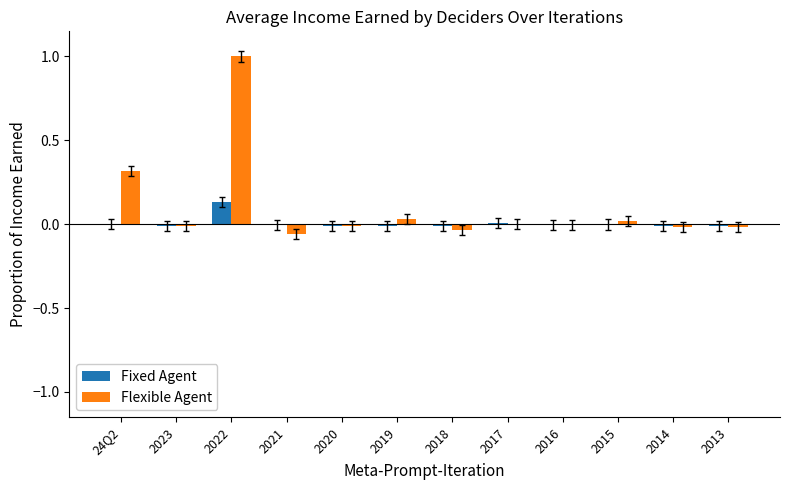

Which category has the highest value in the Fixed Agent series?

2022